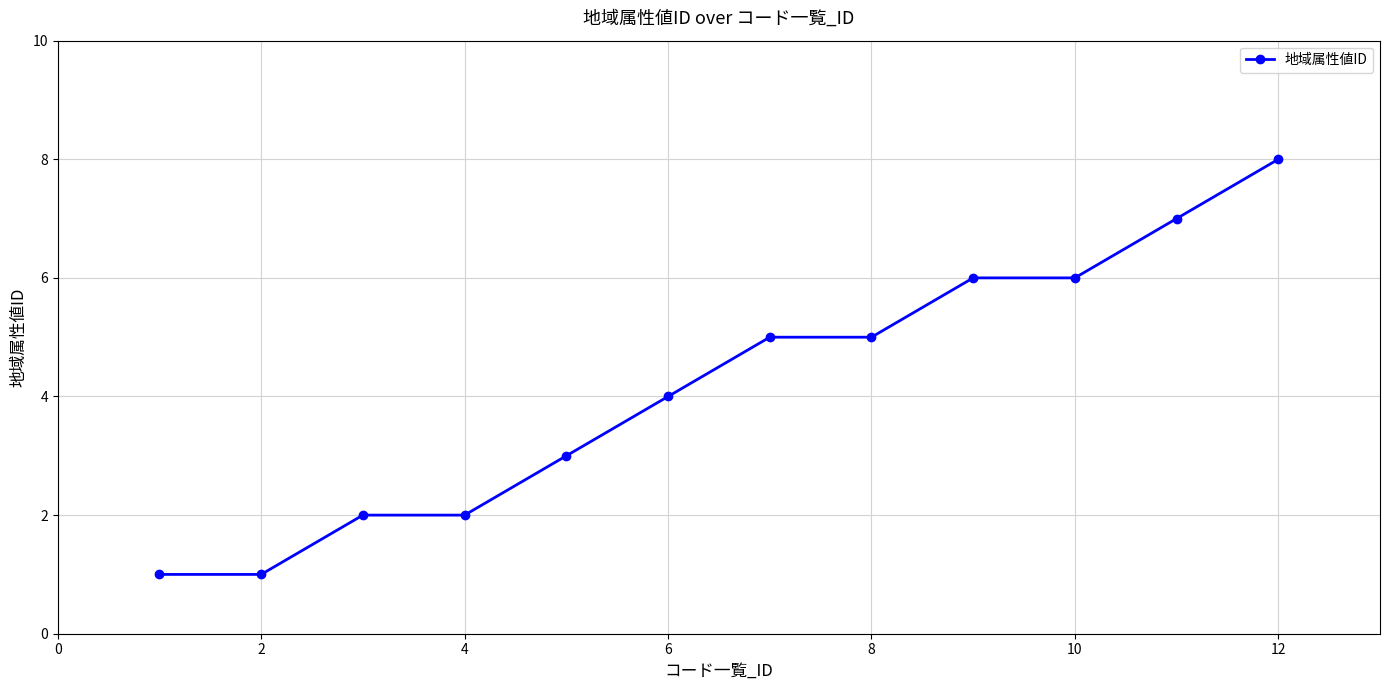

How many categories are shown in the chart?

12